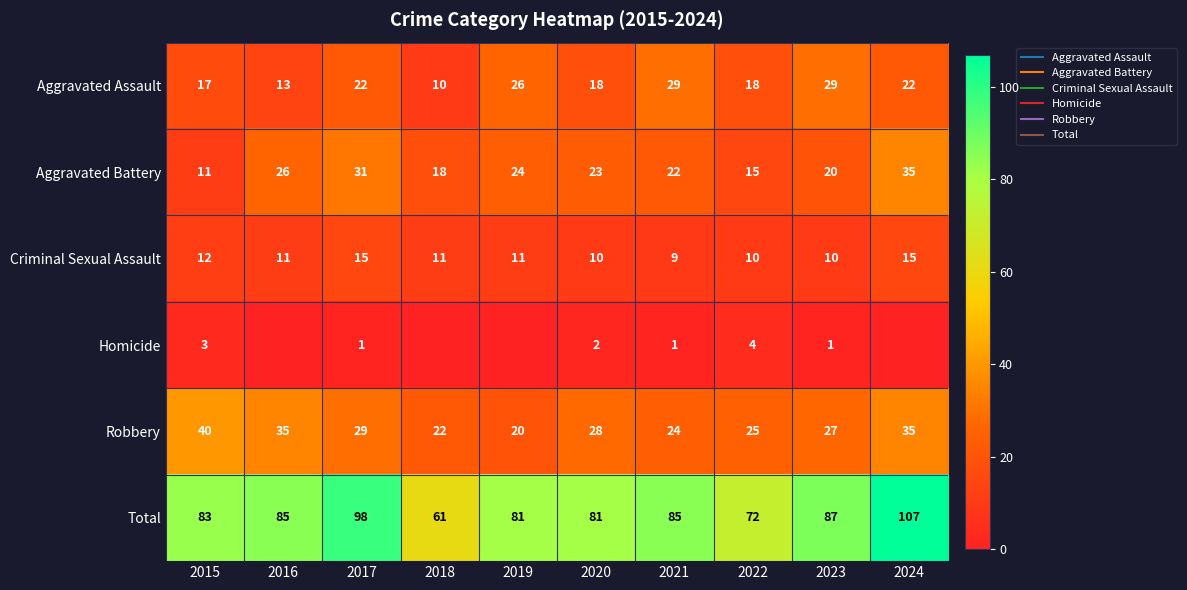

How many data points in Total are less than 85?

5